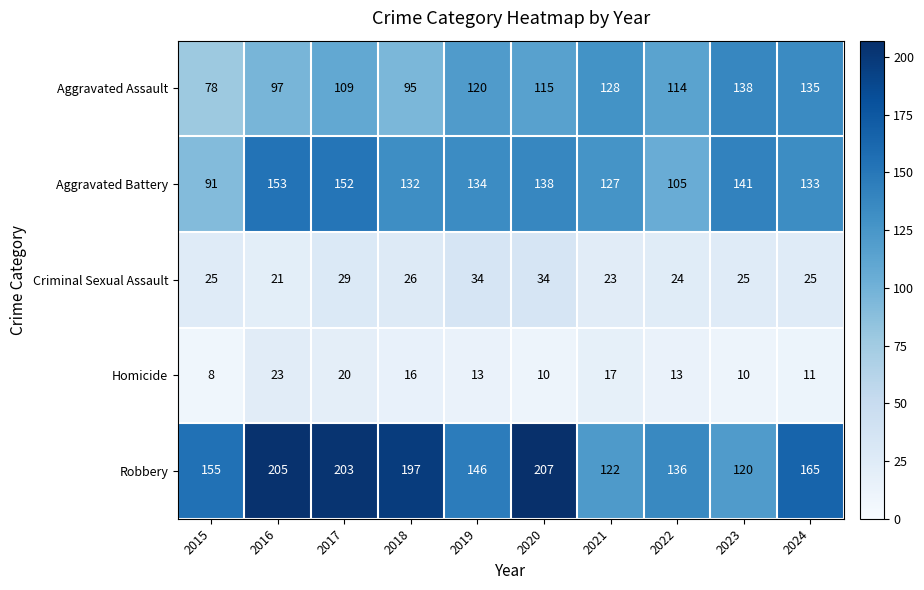

Which series has the largest total across all categories?

Robbery